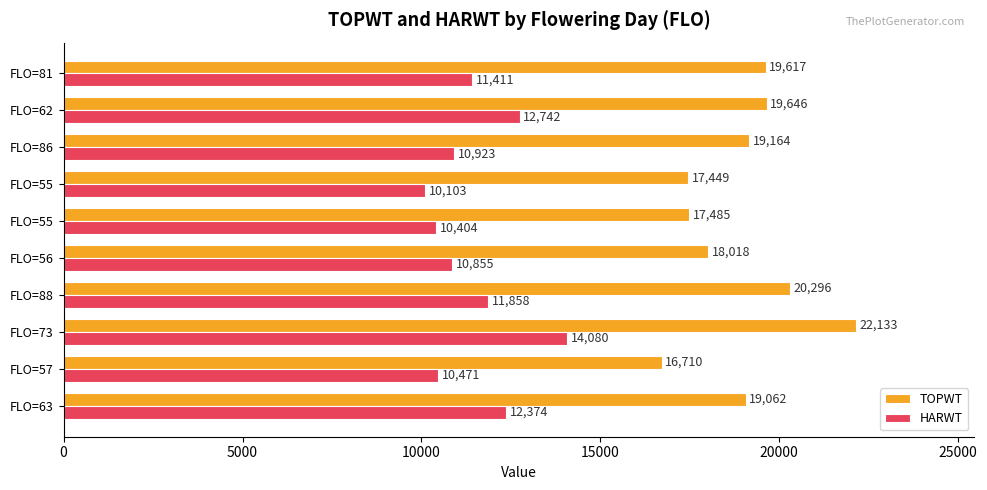

What is the difference between the second highest and second lowest values in the HARWT series?

2338